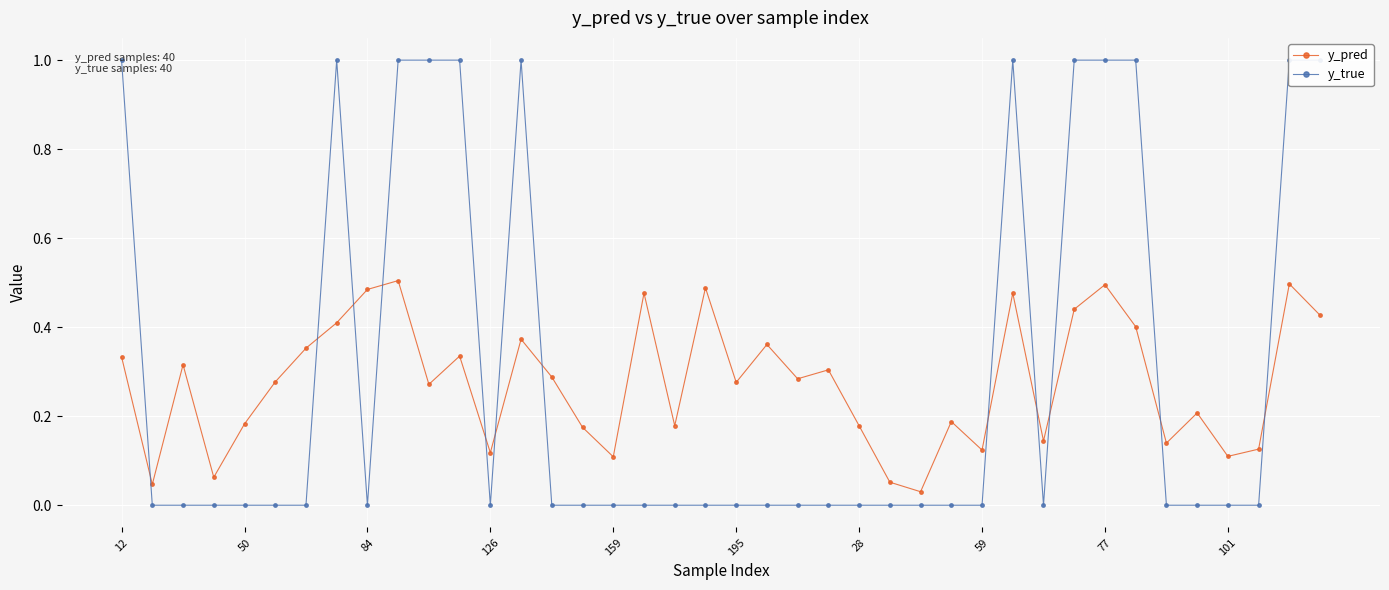

How many lines are shown in the chart?

2